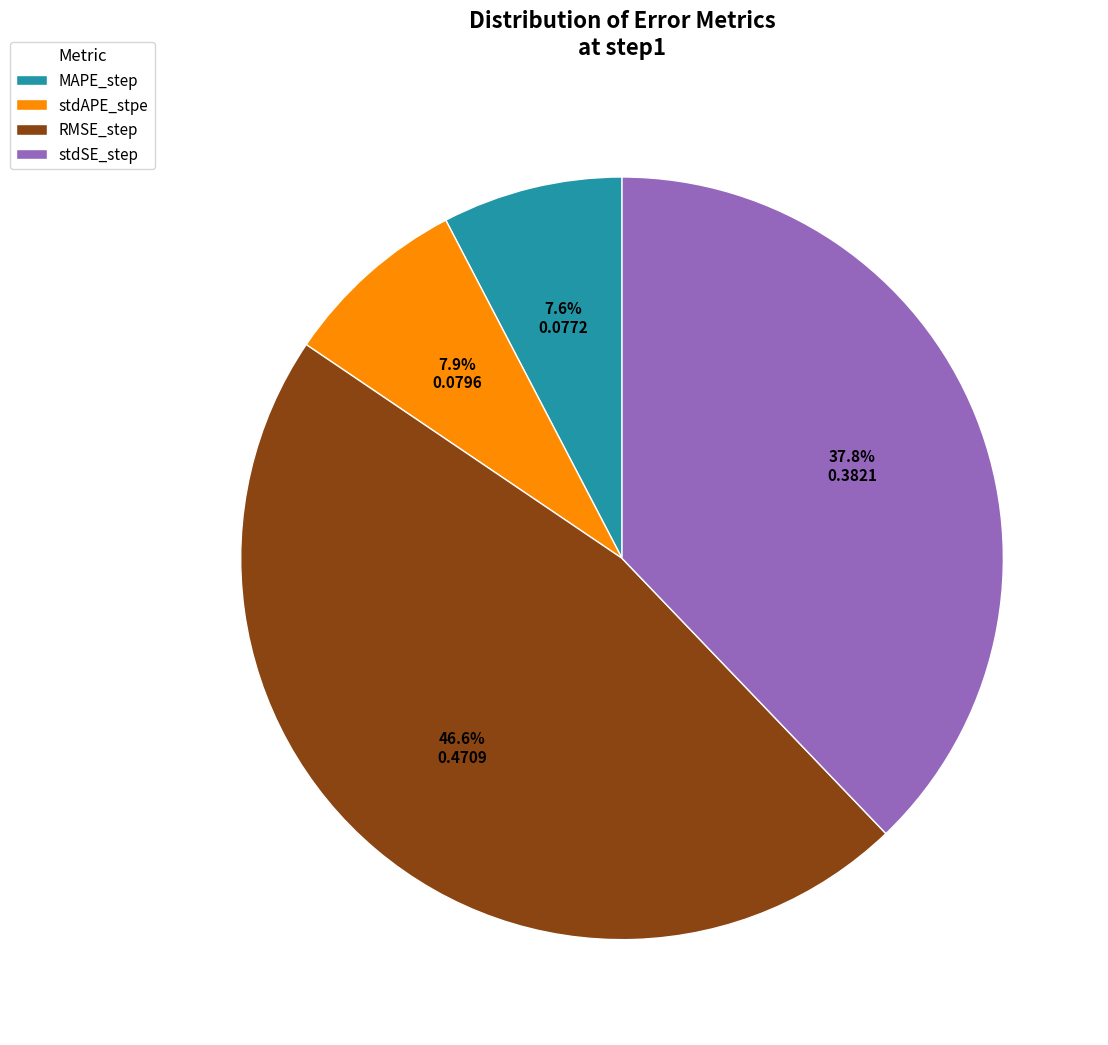

Which category has the biggest portion of the pie?

RMSE_step